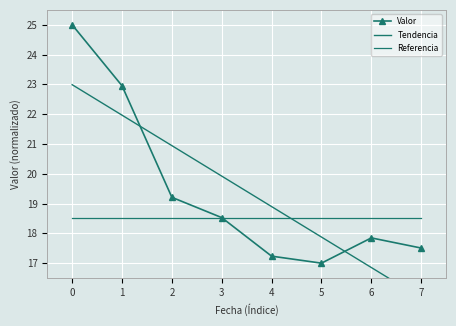

What is the difference between the maximum and minimum values in the Valor series?

8.0